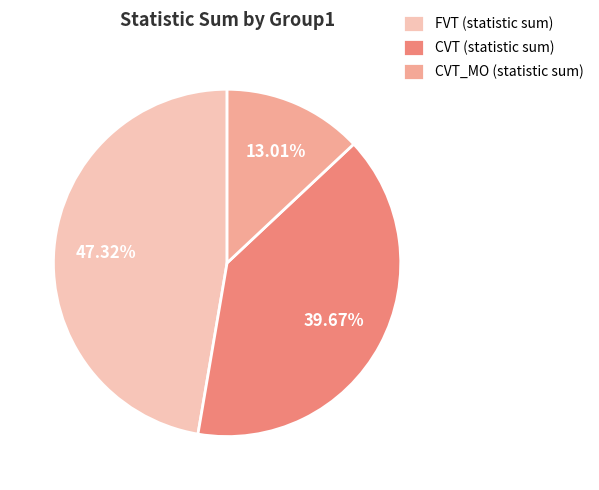

Which category has the smallest portion of the pie?

CVT_MO (statistic sum)